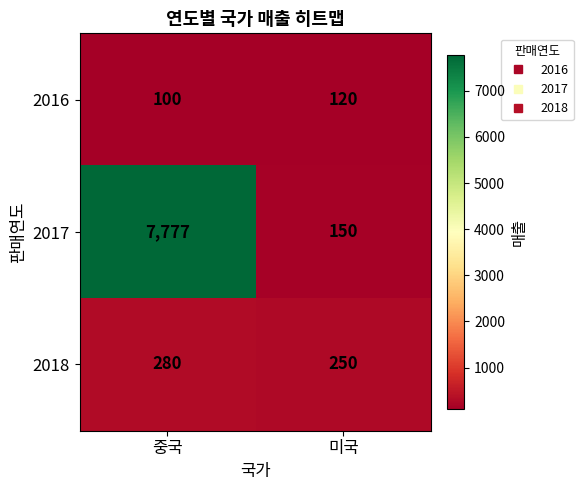

Which series has the widest spread of values?

2017